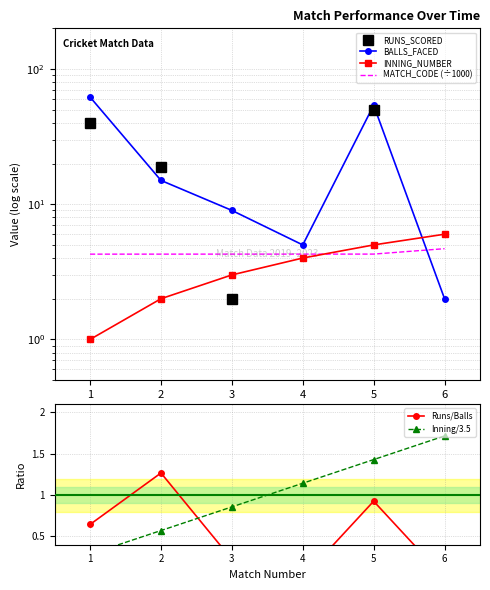

Is this an area chart (filled region under the line)?

No